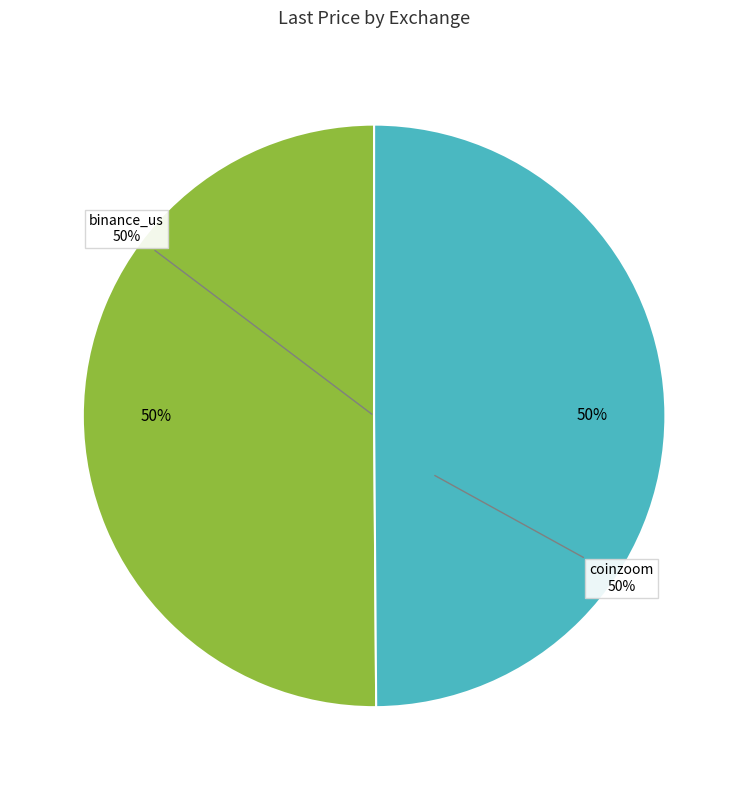

What is the largest slice in the pie chart?

binance_us